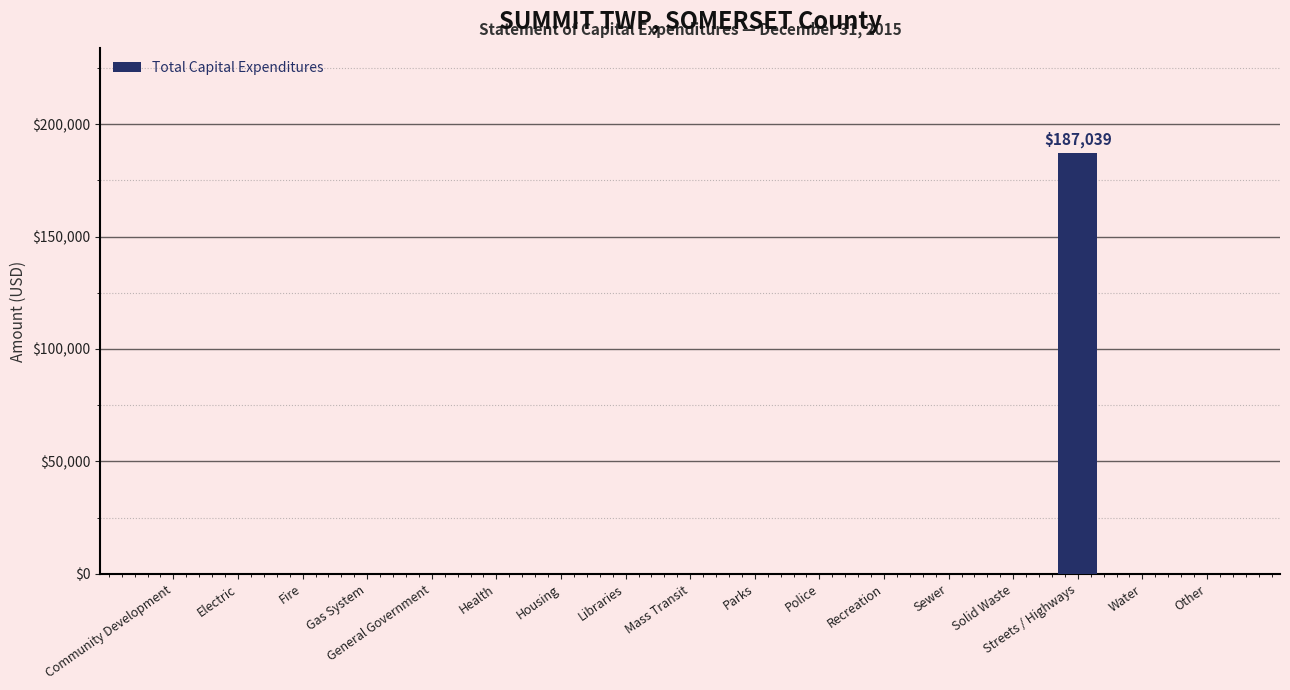

What is the sum of the values at Streets / Highways and General Government?

187039